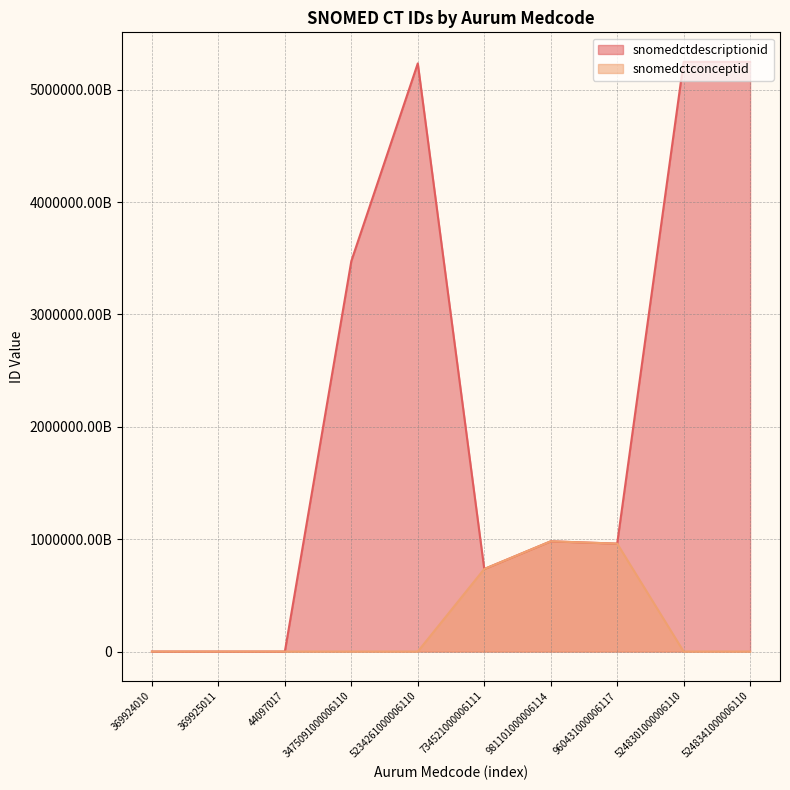

True or false: snomedctdescriptionid and snomedctconceptid cross at least once.

False